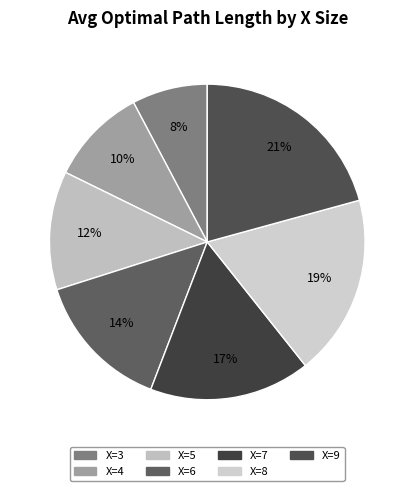

How many slices are in this pie chart?

7